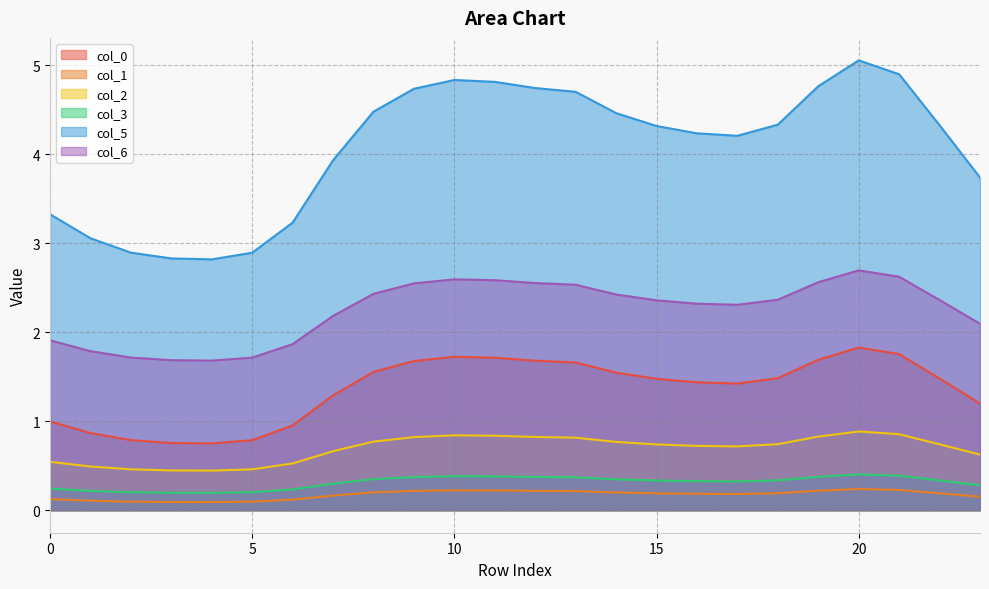

How many interior local valleys does the 2 series have?

2